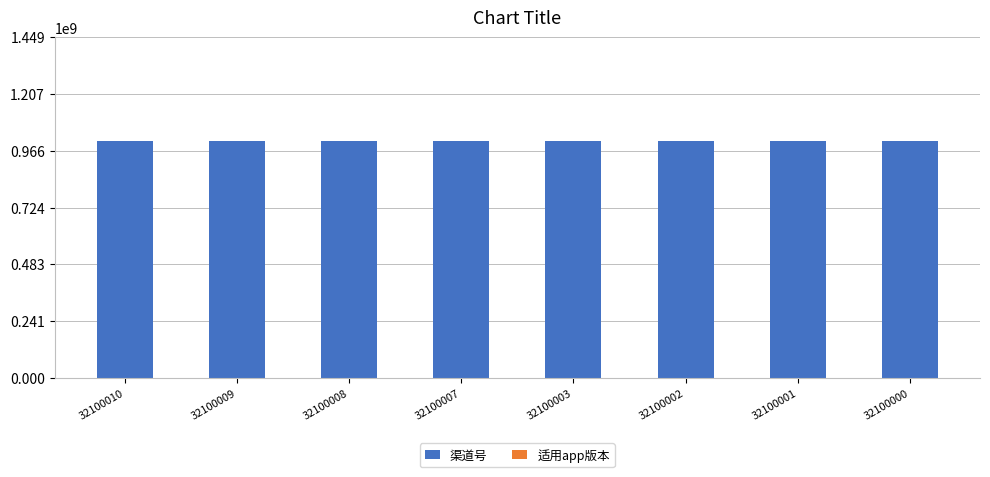

Reading left to right, extract all data points from this chart.

渠道号: 32100010=1006028003	32100009=1006028003	32100008=1006028003	32100007=1006028003	32100003=1006028003	32100002=1006028003	32100001=1006028003	32100000=1006028003
适用app版本: 32100010=1	32100009=1	32100008=1	32100007=1	32100003=1	32100002=1	32100001=1	32100000=1